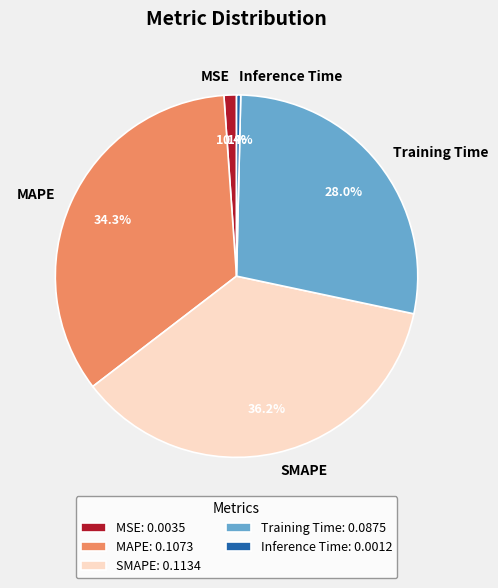

Count the number of slices in the pie.

5